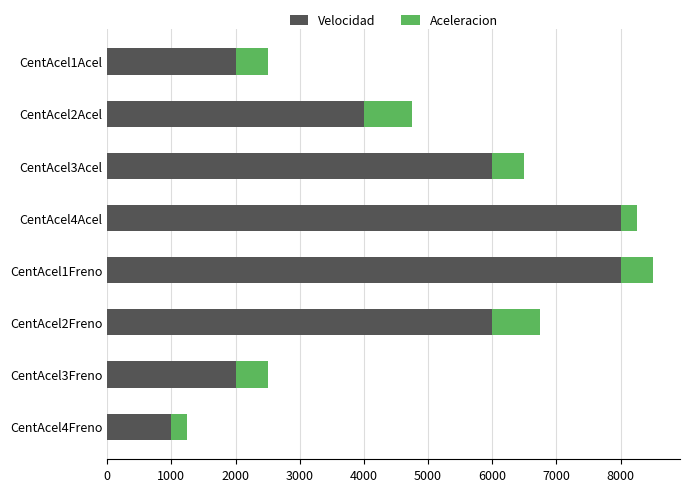

What is the maximum value for Velocidad?

8000